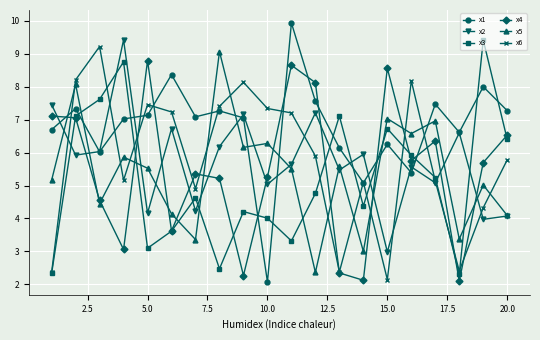

Which series has the widest spread of values?

x1